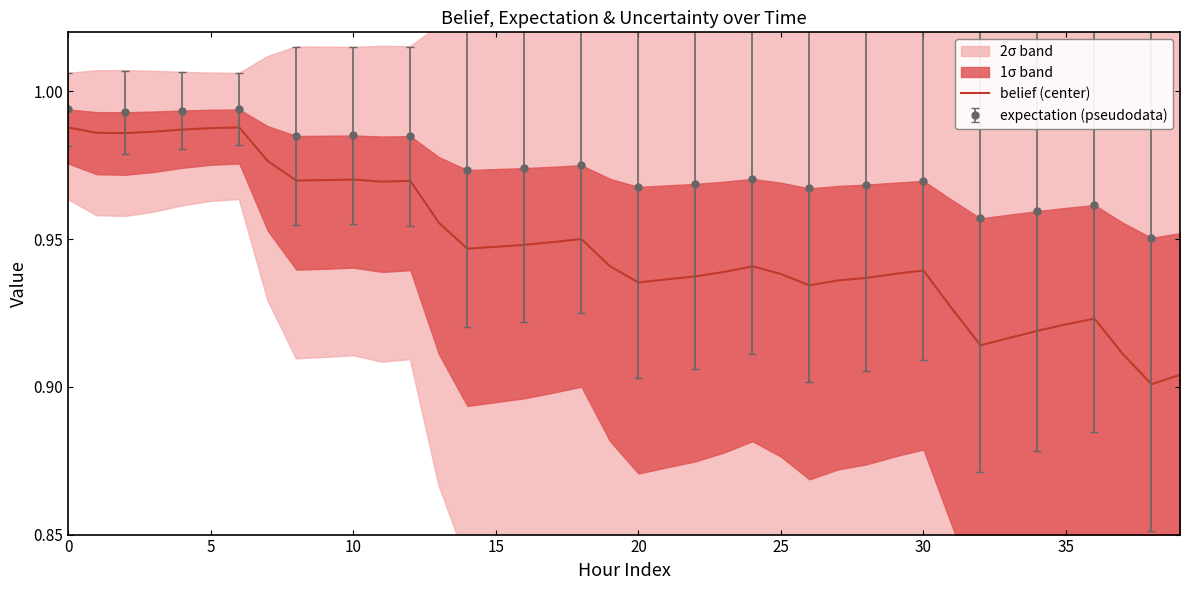

The value of belief (center) at 20 is 1.4. True or false?

False